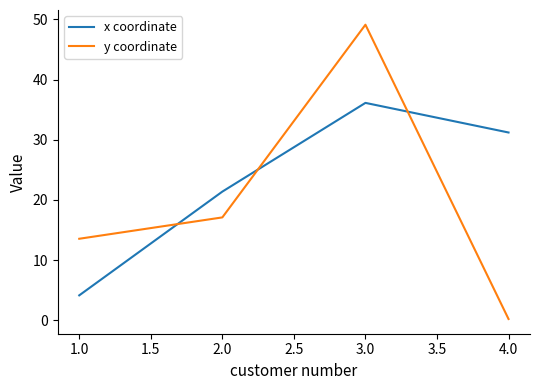

What position from the left is 1.0?

1